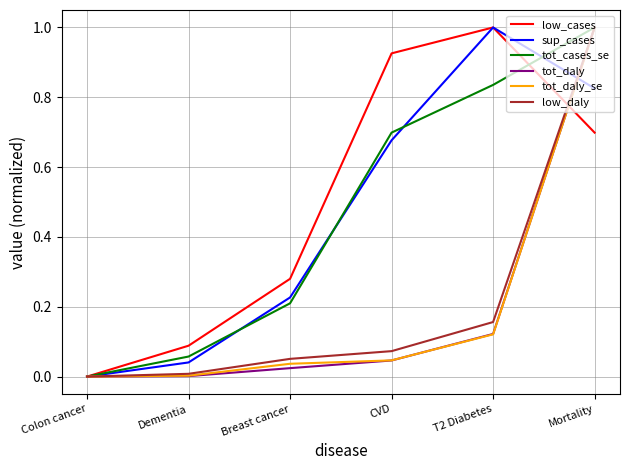

True or false: tot_daly_se has a value of 0.0 at Colon cancer.

True